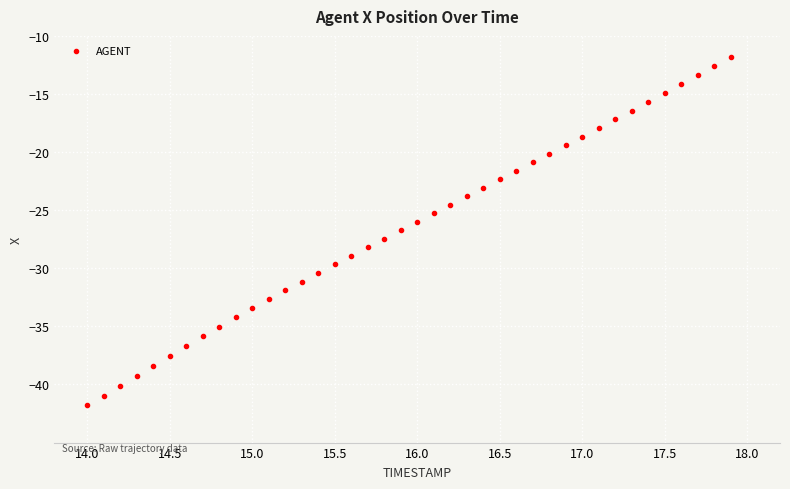

What is the range of X values (max minus min)?

3.9